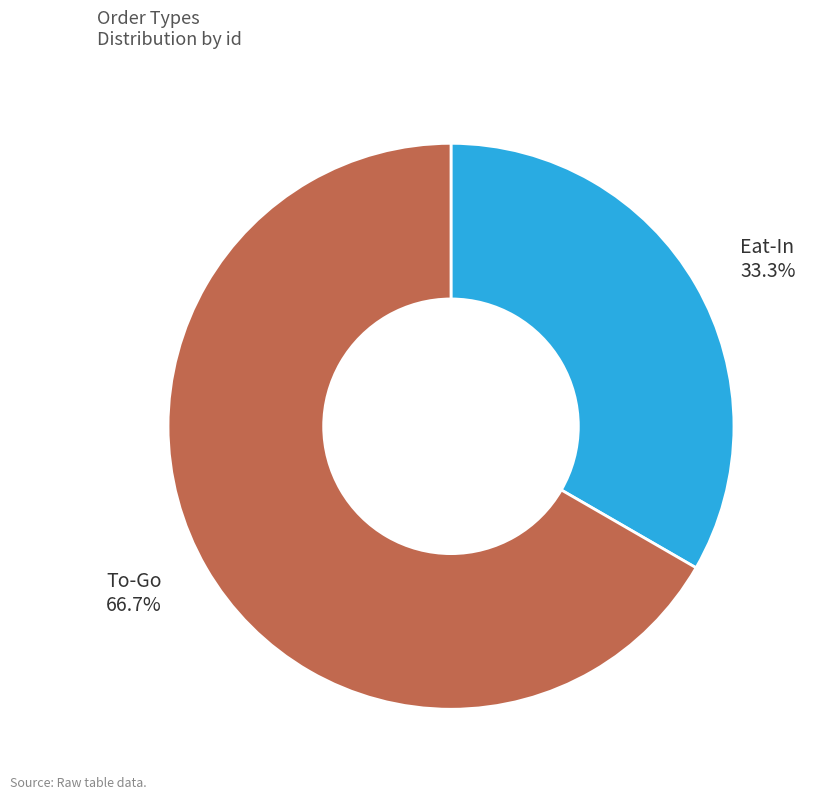

To the nearest percent, what percentage of the pie is To-Go?

67%